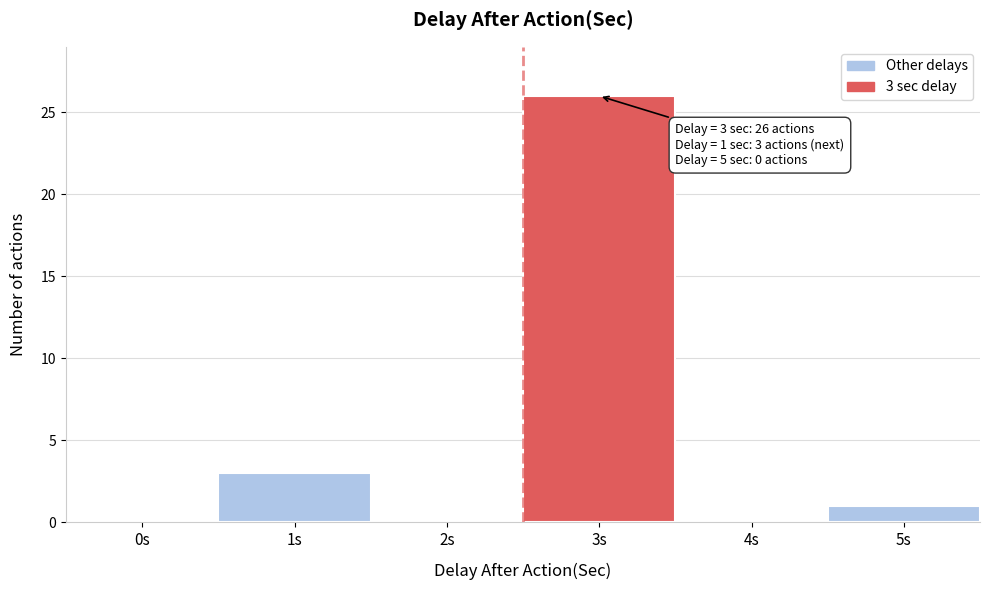

Reading right to left, extract all data points from this chart.

5s=1	4s=0	3s=26	2s=0	1s=3	0s=0